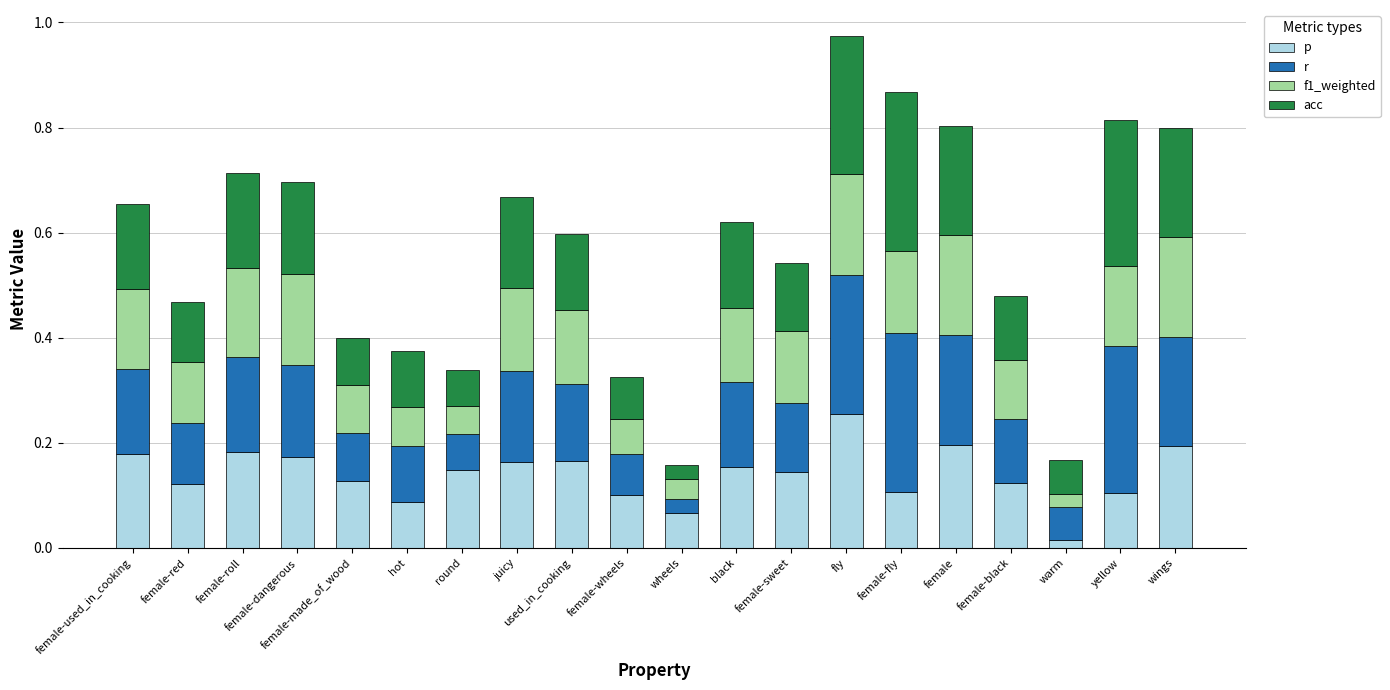

What is the total value across all series at female-used_in_cooking?

0.7